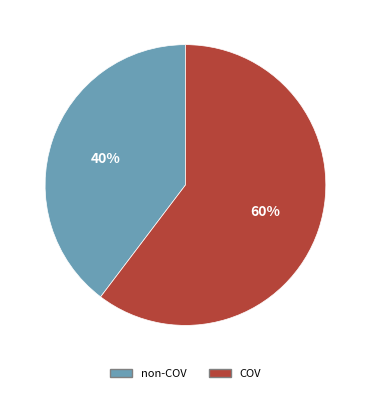

What percentage is the COV slice, to the nearest percent?

60%